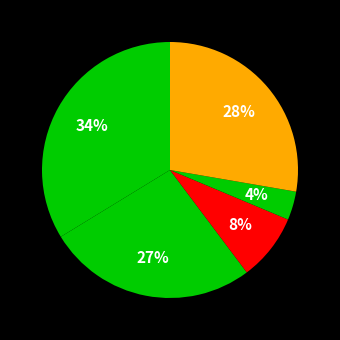

Is there a majority slice in this chart?

No